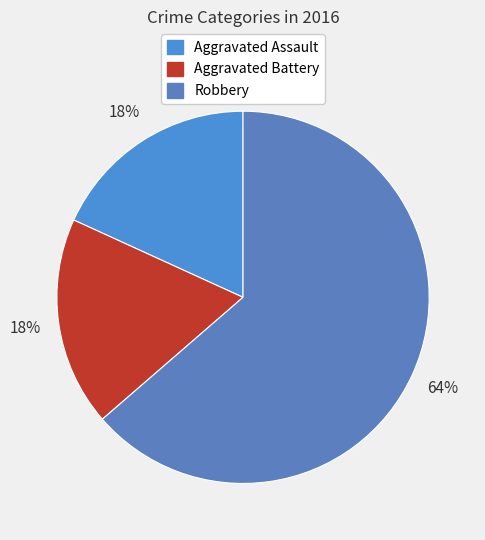

Is there a majority slice in this chart?

Yes